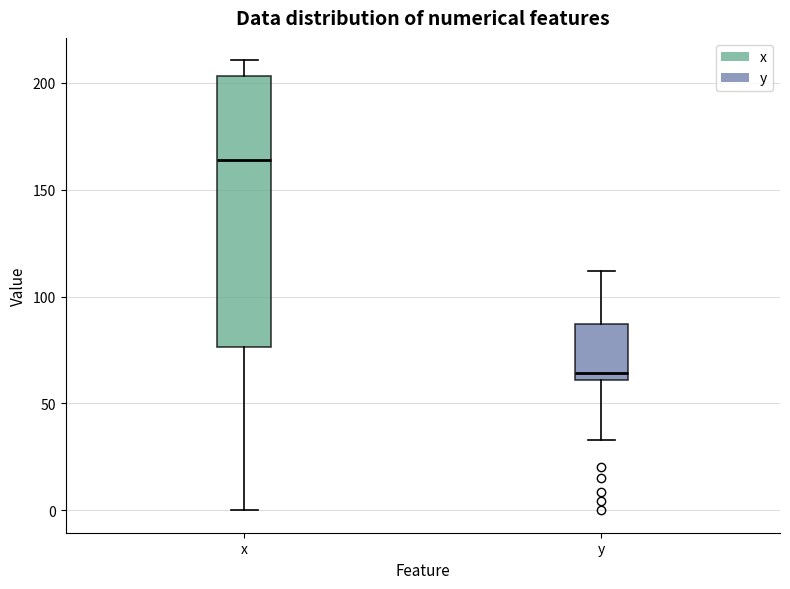

Reading left to right, transcribe this box plot: for each box, give where its median line is, the range the box spans, and where its two whiskers end, as read against the y-axis. The values are not printed on the chart, so give them approximately, as read against the axis.

x: median 165, box 75 to 205, whiskers 0 to 210
y: median 65, box 60 to 85, whiskers 35 to 110